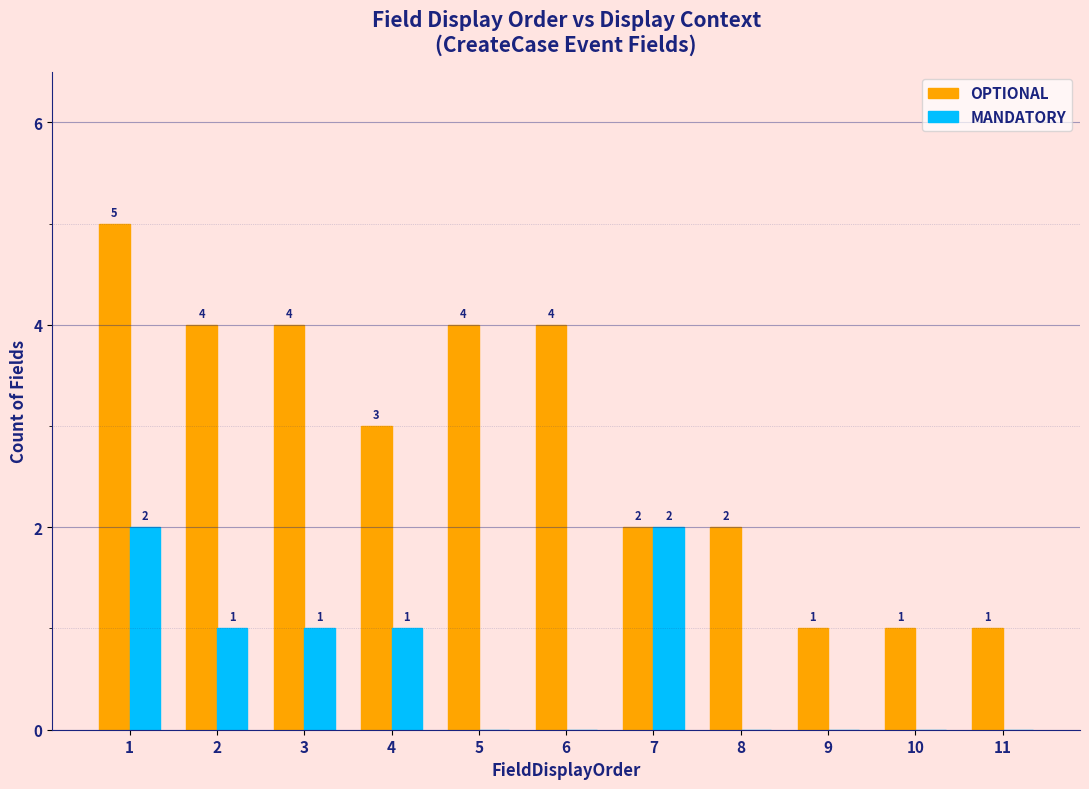

How many distinct data groups are displayed?

2